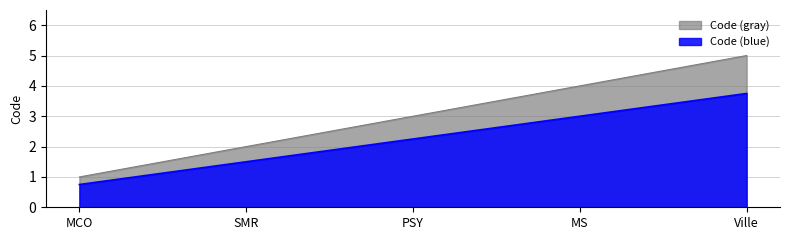

Where does the Code (blue) series first go above 3?

MS